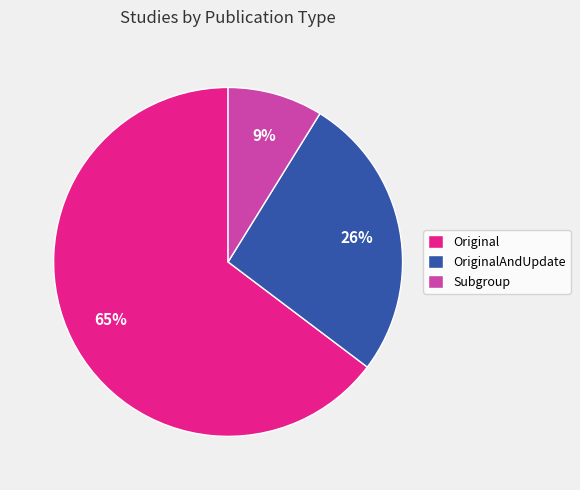

True or false: Original accounts for 65% of the total.

True